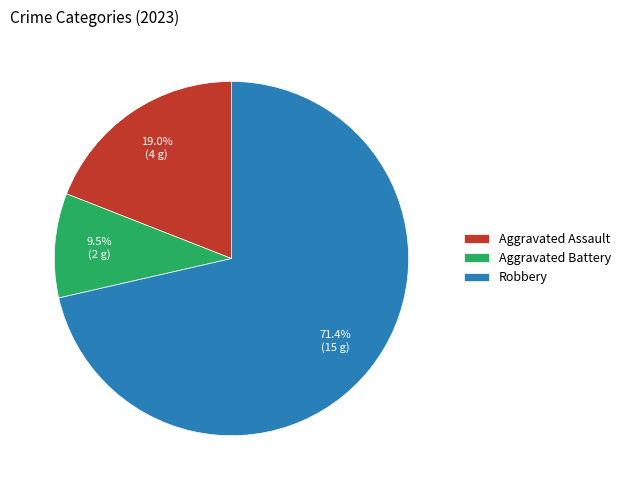

What percentage is the Robbery slice, to the nearest percent?

71%